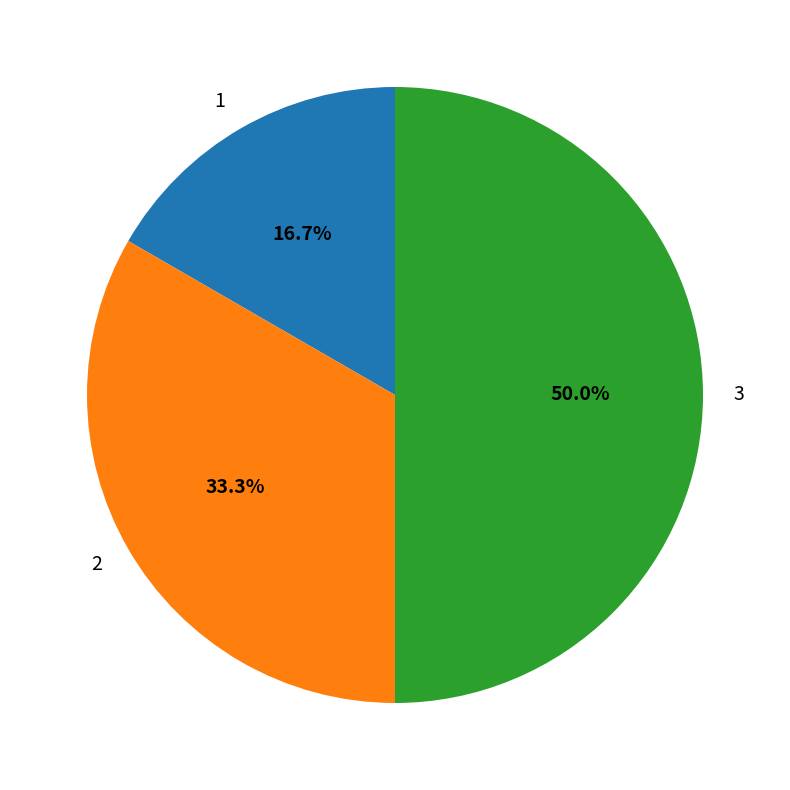

Does 2 account for over 50% of the chart?

No